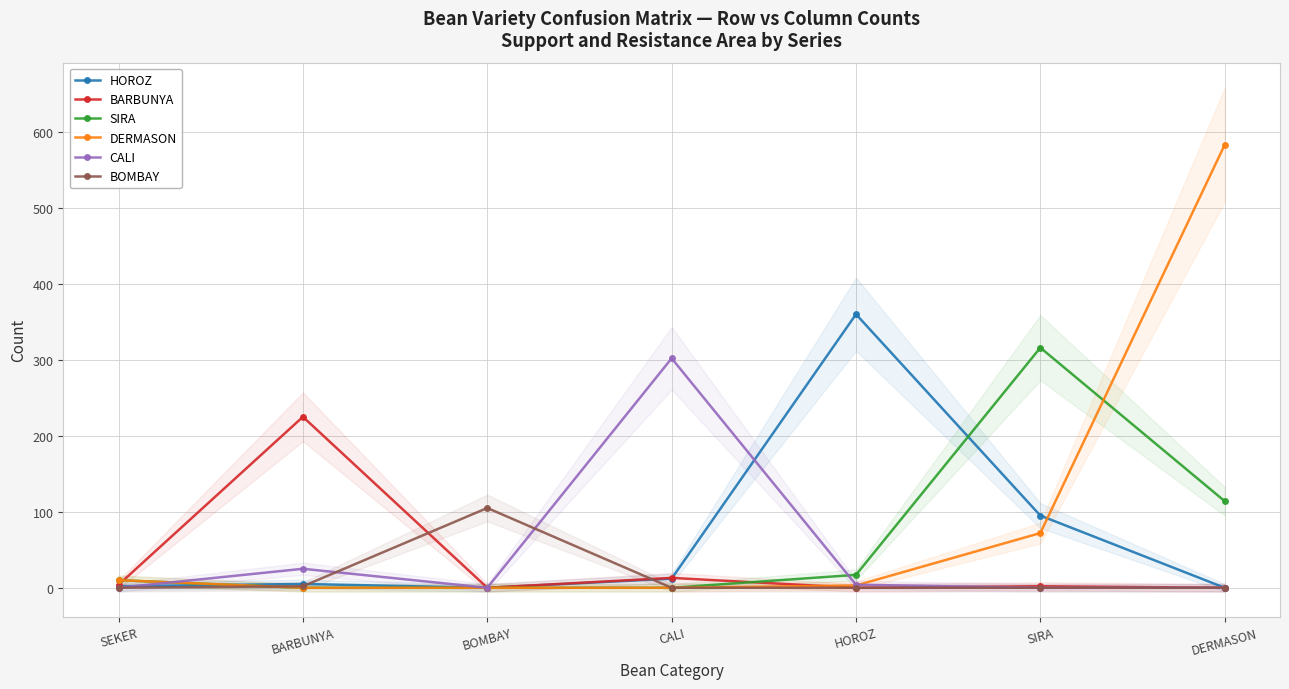

What is the label of the 7th point from the right?

SEKER